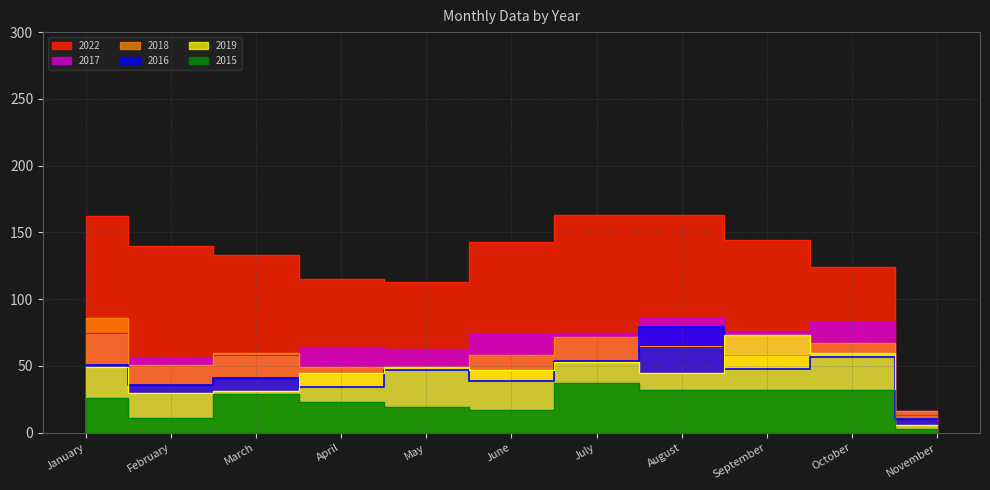

What is the maximum value for 2015?

37